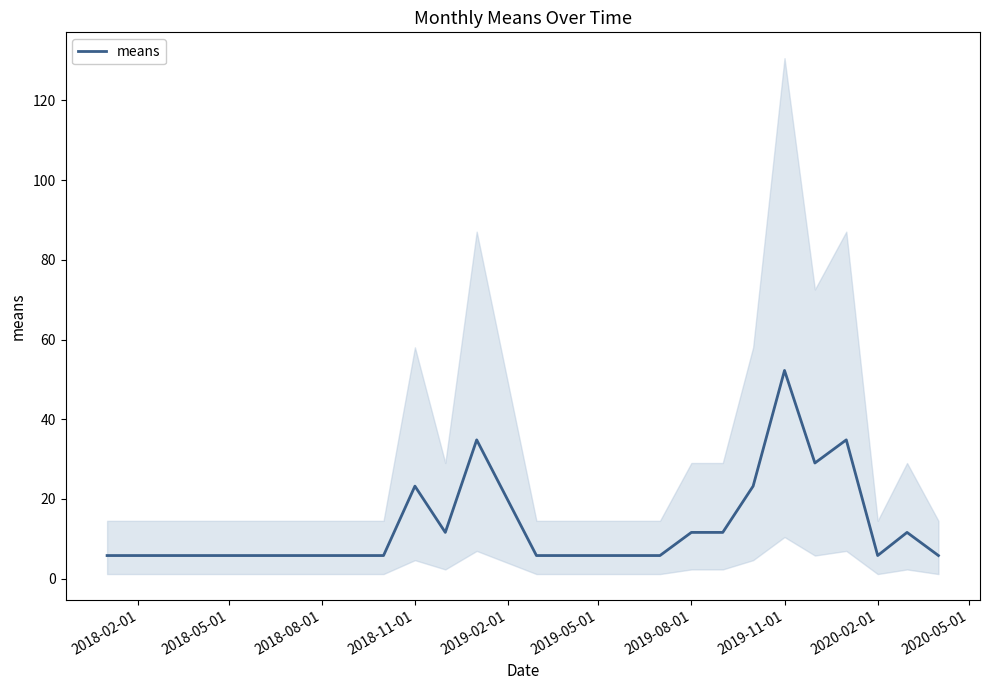

What is the maximum value for means?

52.2